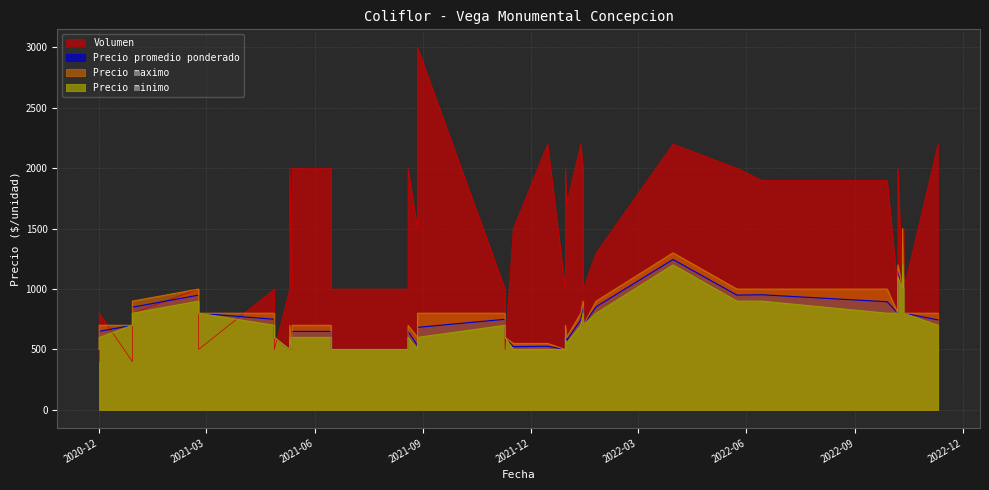

True or false: Precio maximo has a value of 489 at 2021-02-23.

False